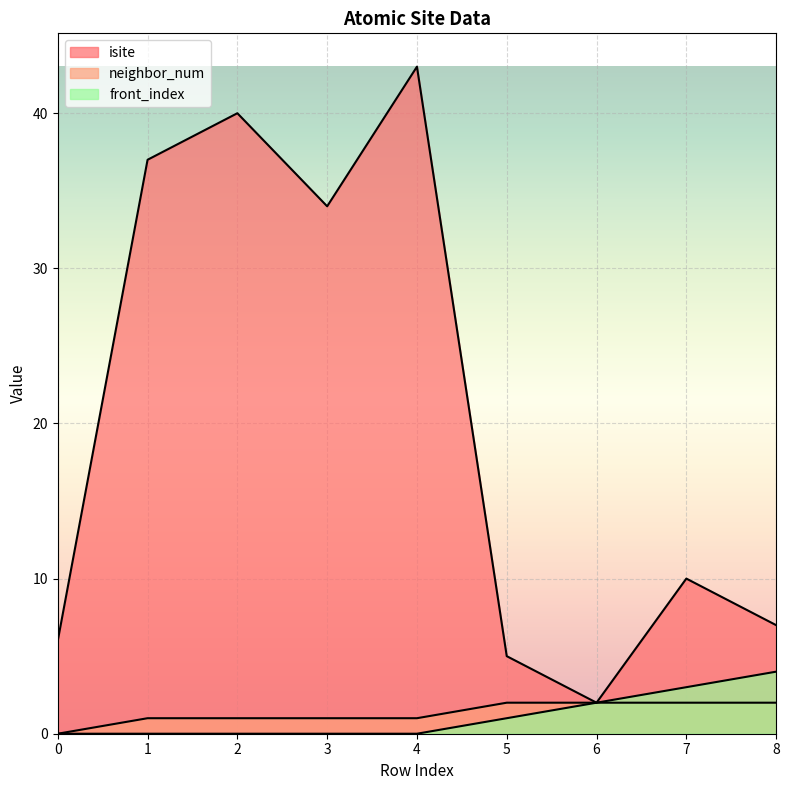

What are all the series names shown in the legend?

isite, neighbor_num, front_index